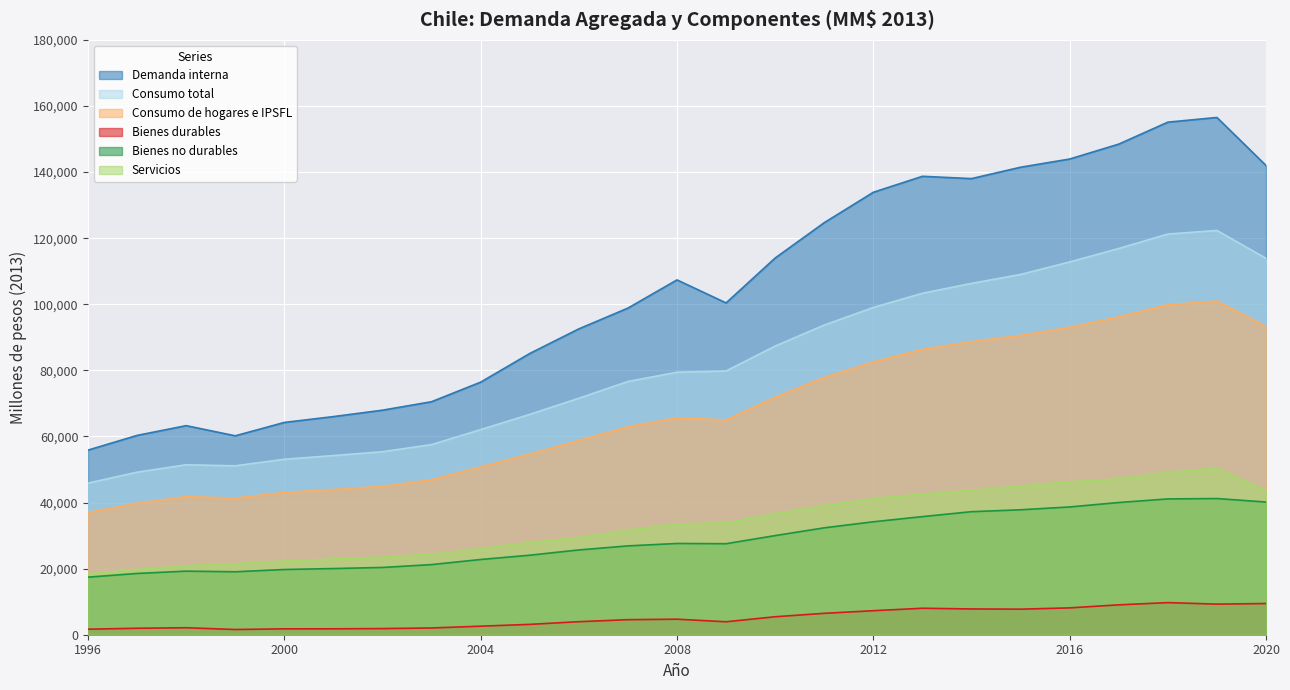

Does the chart display data point markers on the line(s)?

No